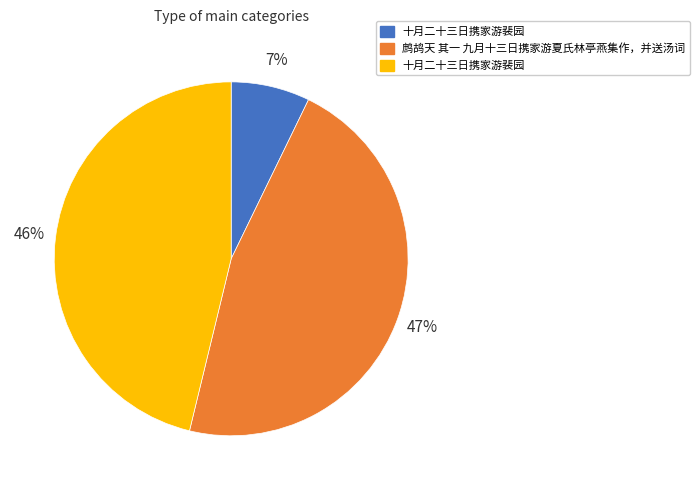

Is there a majority slice in this chart?

No